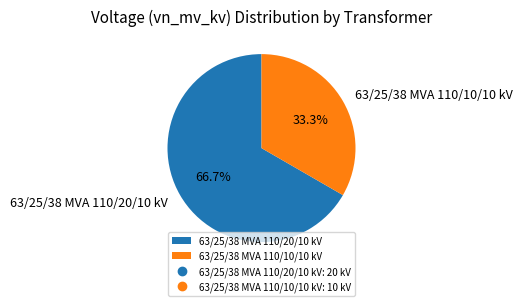

The 63/25/38 MVA 110/10/10 kV slice represents 22% of the pie. True or false?

False